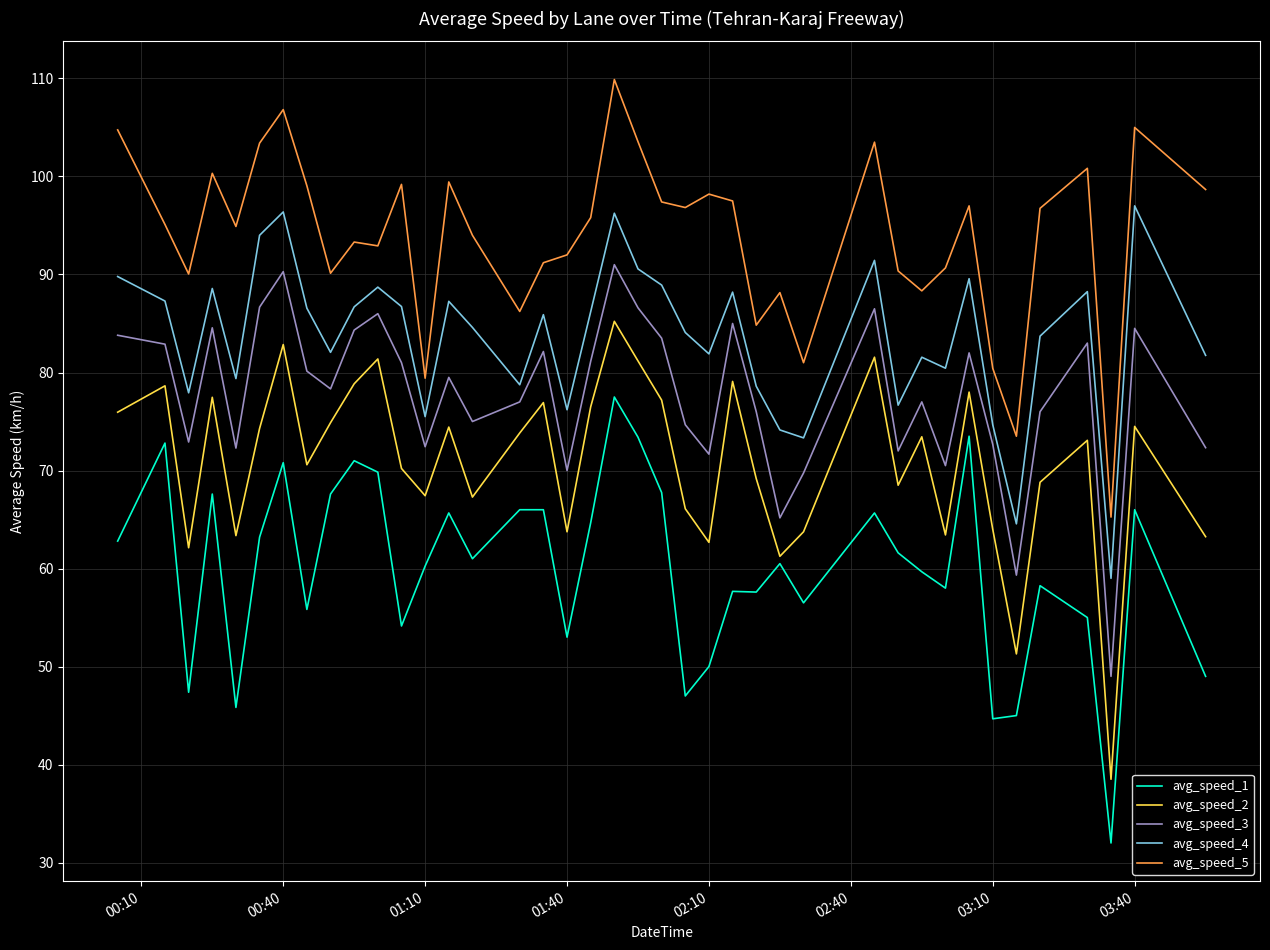

True or false: avg_speed_1 and avg_speed_5 cross at least once.

False